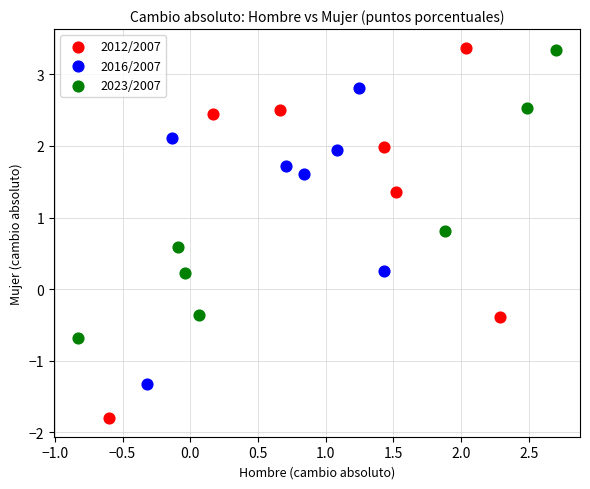

Which series has the largest Y range (max minus min)?

2012/2007